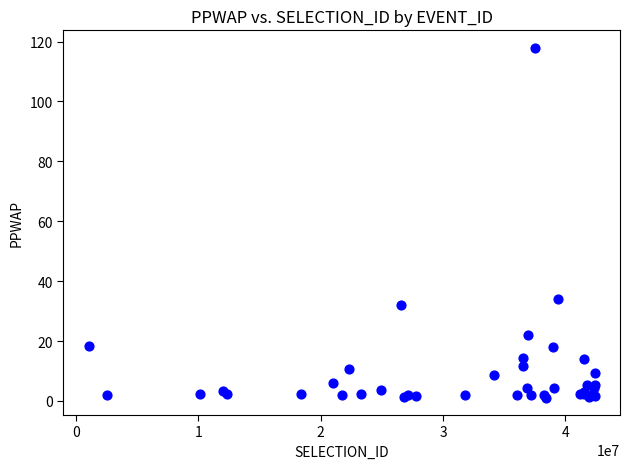

What Y value in the scatter plot is closest to 59?

34.0